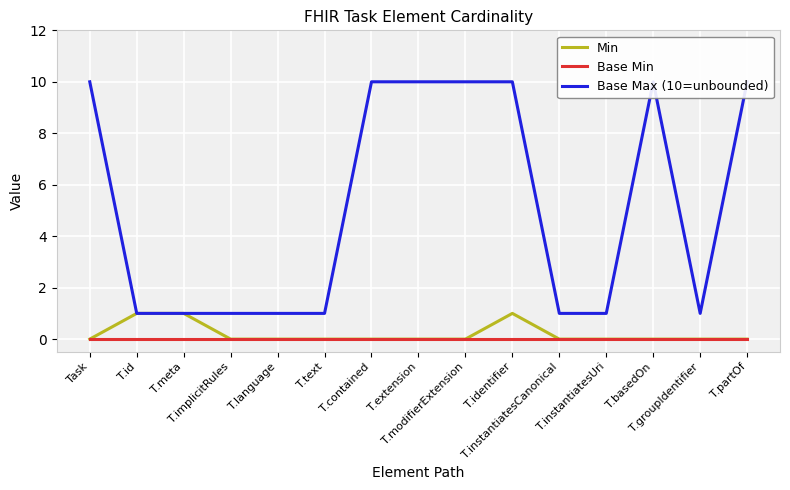

How many lines are shown in the chart?

3